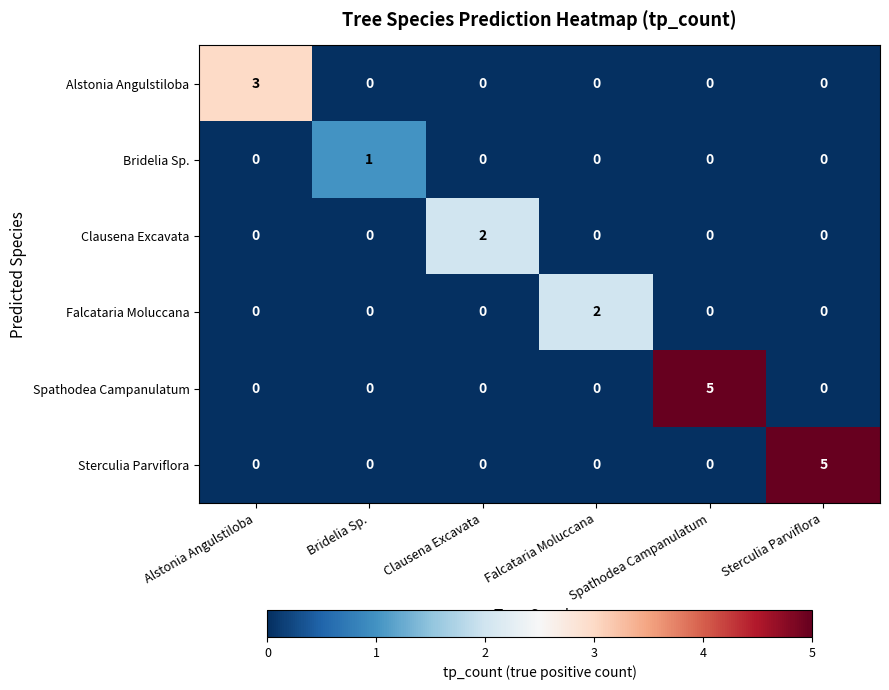

What is the maximum value for Sterculia Parviflora?

5